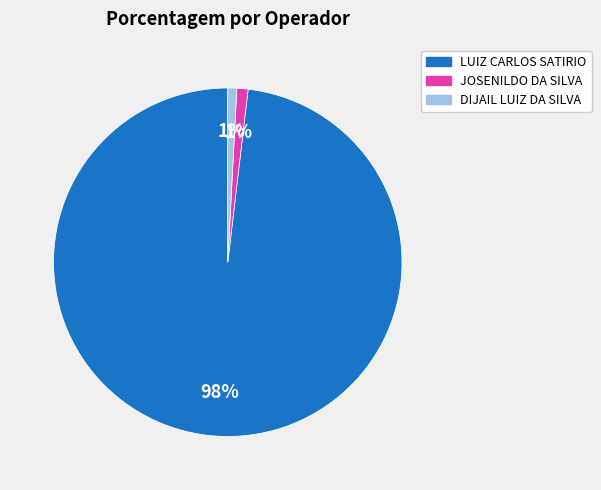

Is there any slice that represents more than half of the pie?

Yes